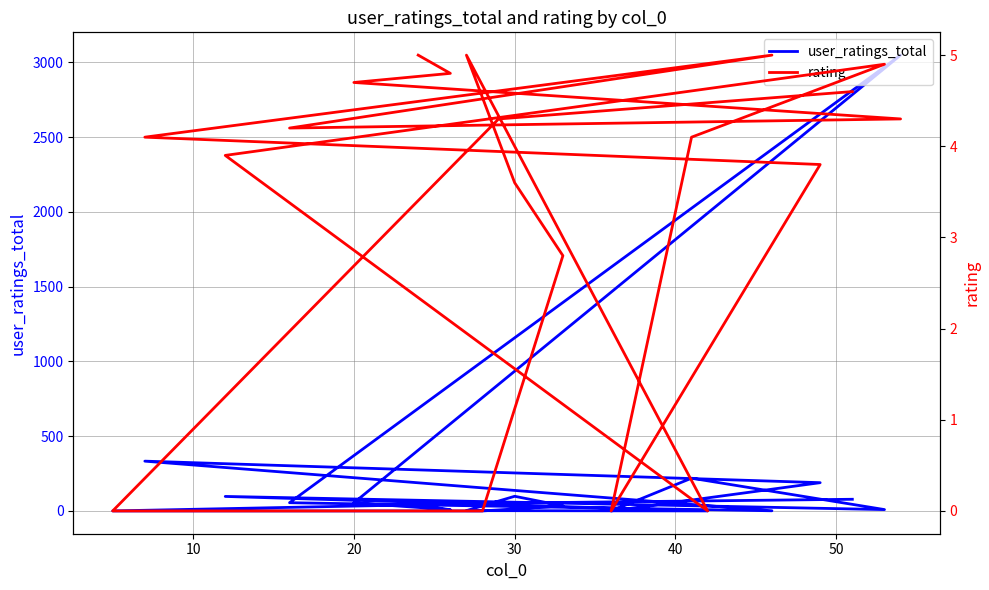

Which series has the largest total across all categories?

user_ratings_total